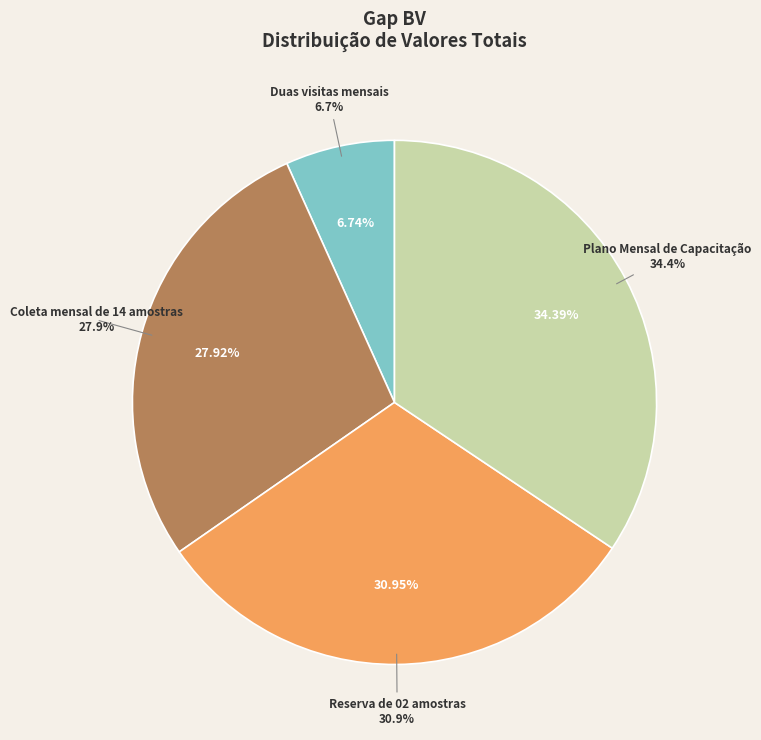

Which slice is the largest?

Plano Mensal de Capacitação